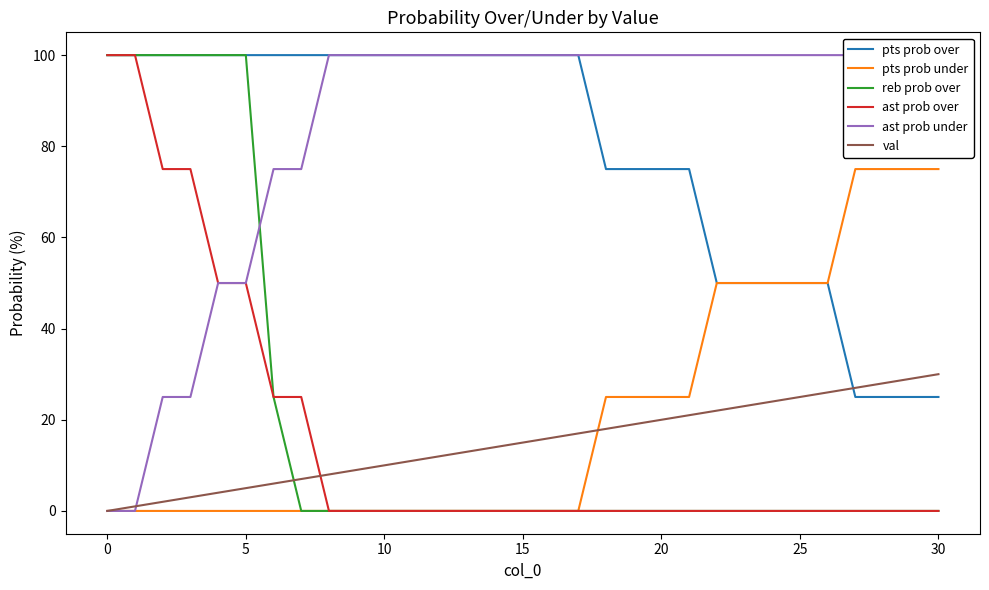

Between 15 and 29, which series saw the biggest shift?

pts prob over